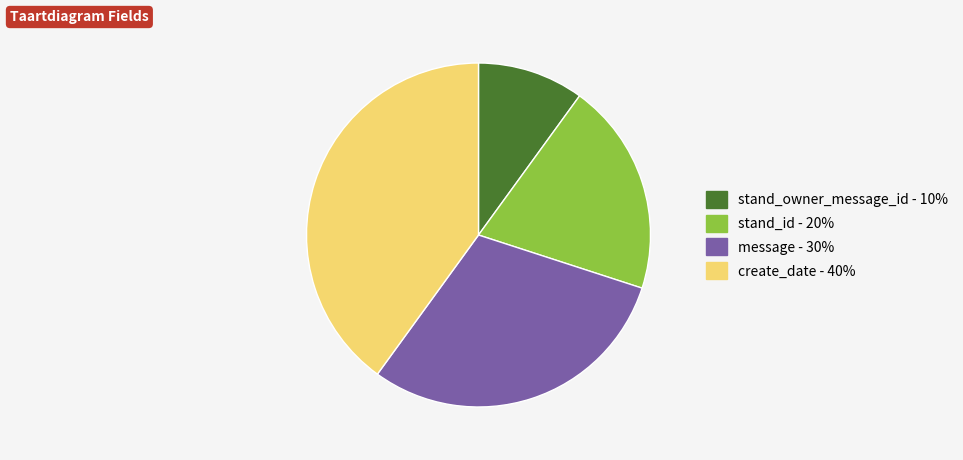

Is it true that stand_id is 30% of the pie?

False